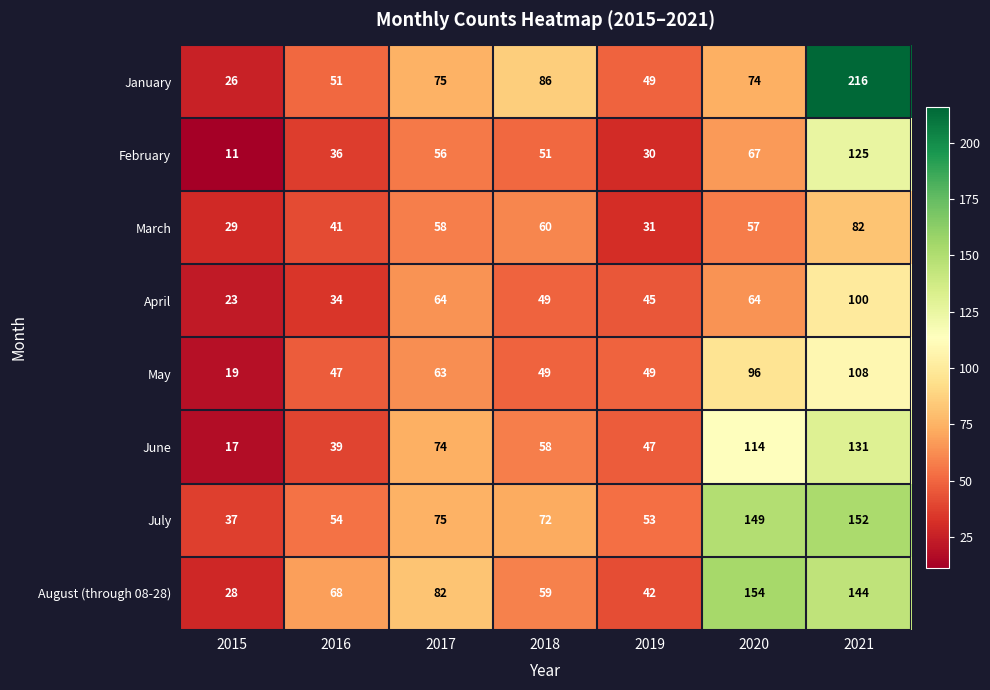

What is the maximum value for June?

131